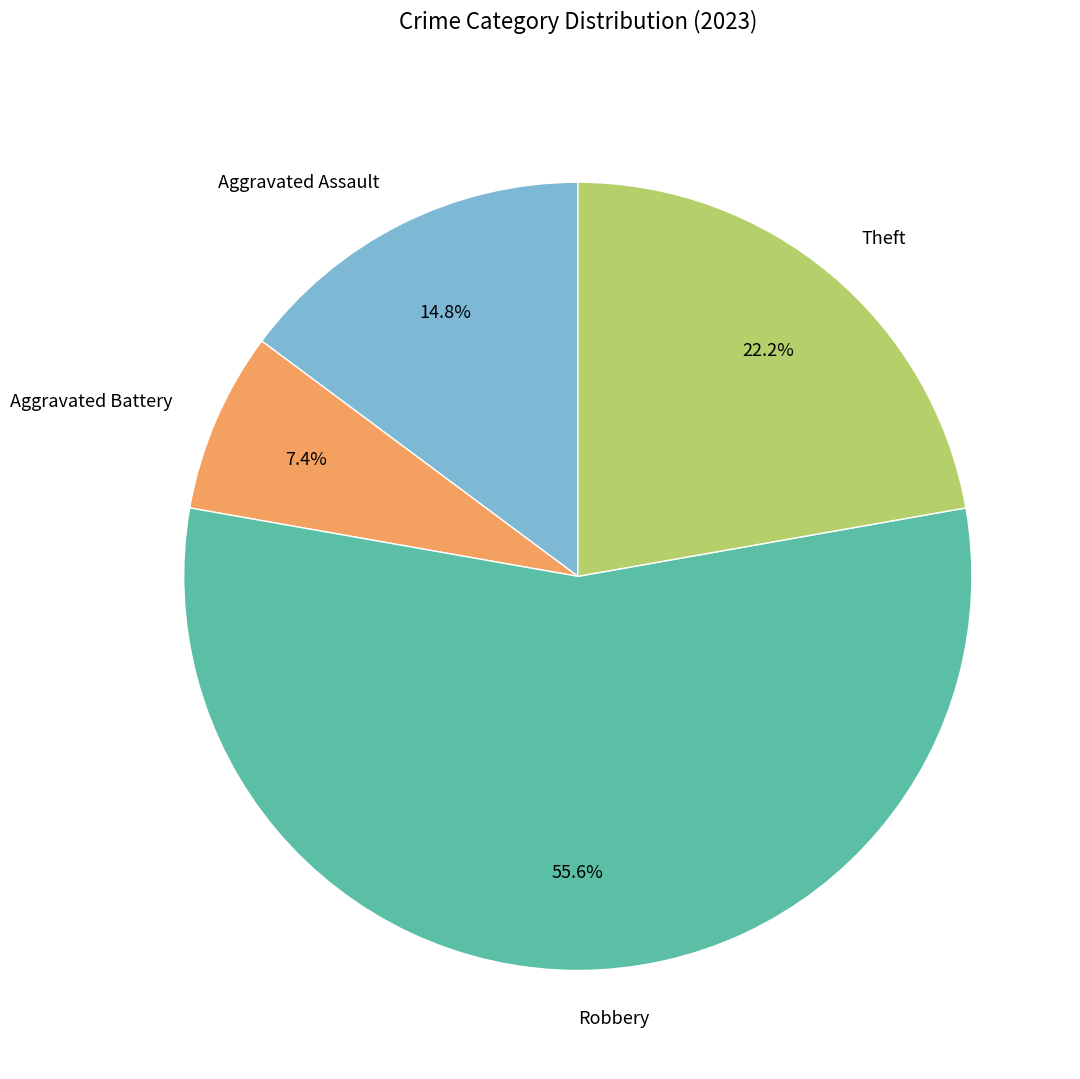

Is Aggravated Assault the majority of the pie?

No